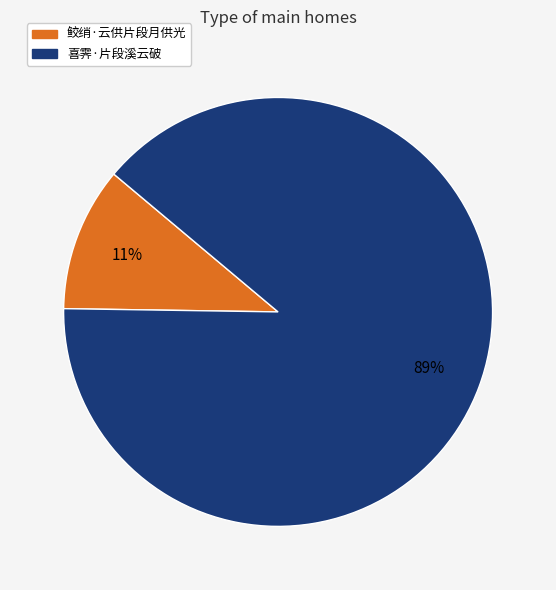

Do 鲛绡·云供片段月供光 and 喜霁·片段溪云破 together represent more than half of the pie?

Yes